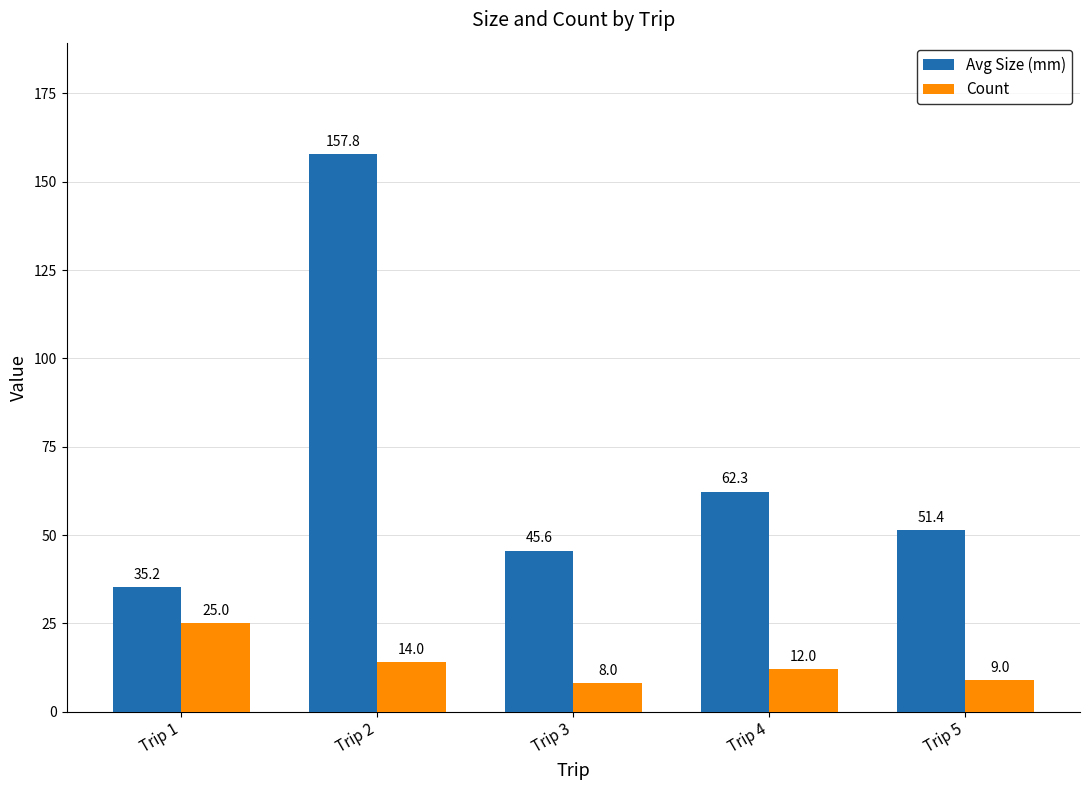

What is the difference between the highest and lowest values at Trip 2?

143.8